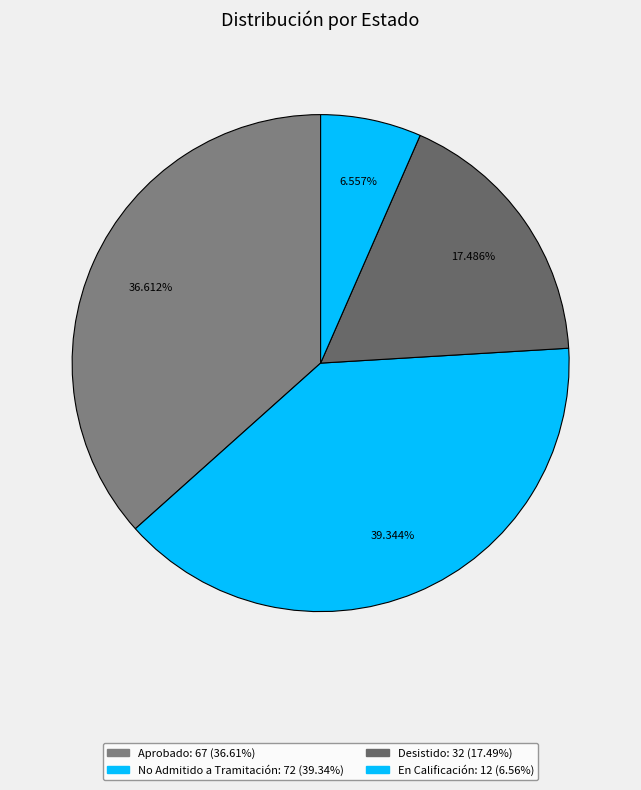

Is the sum of No Admitido a Tramitación and Desistido greater than half?

Yes